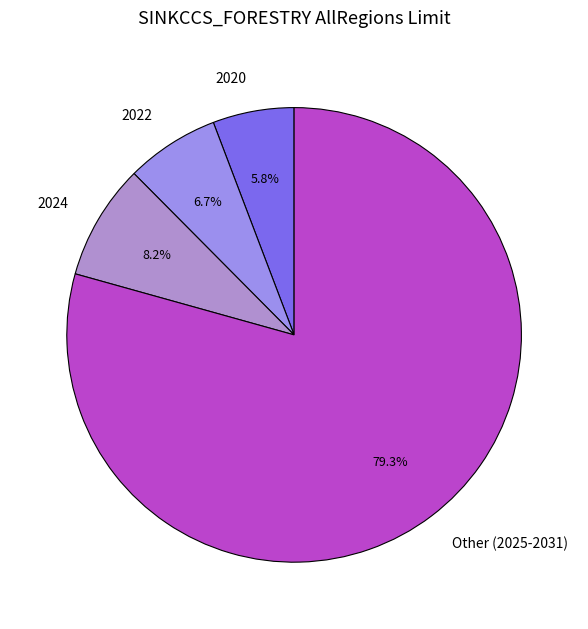

What is the total percentage of 2022 and Other (2025-2031)?

86.0%